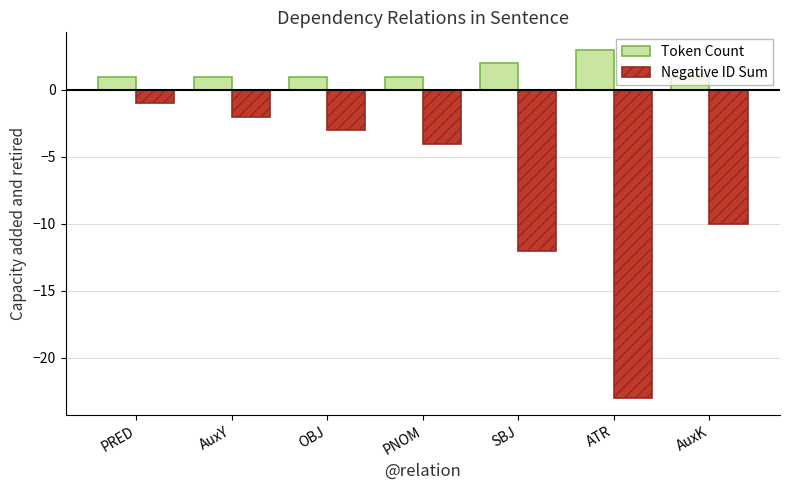

Reading right to left, list all the values displayed in this chart.

Token Count: AuxK=1	ATR=3	SBJ=2	PNOM=1	OBJ=1	AuxY=1	PRED=1
Negative ID Sum: AuxK=-10	ATR=-23	SBJ=-12	PNOM=-4	OBJ=-3	AuxY=-2	PRED=-1